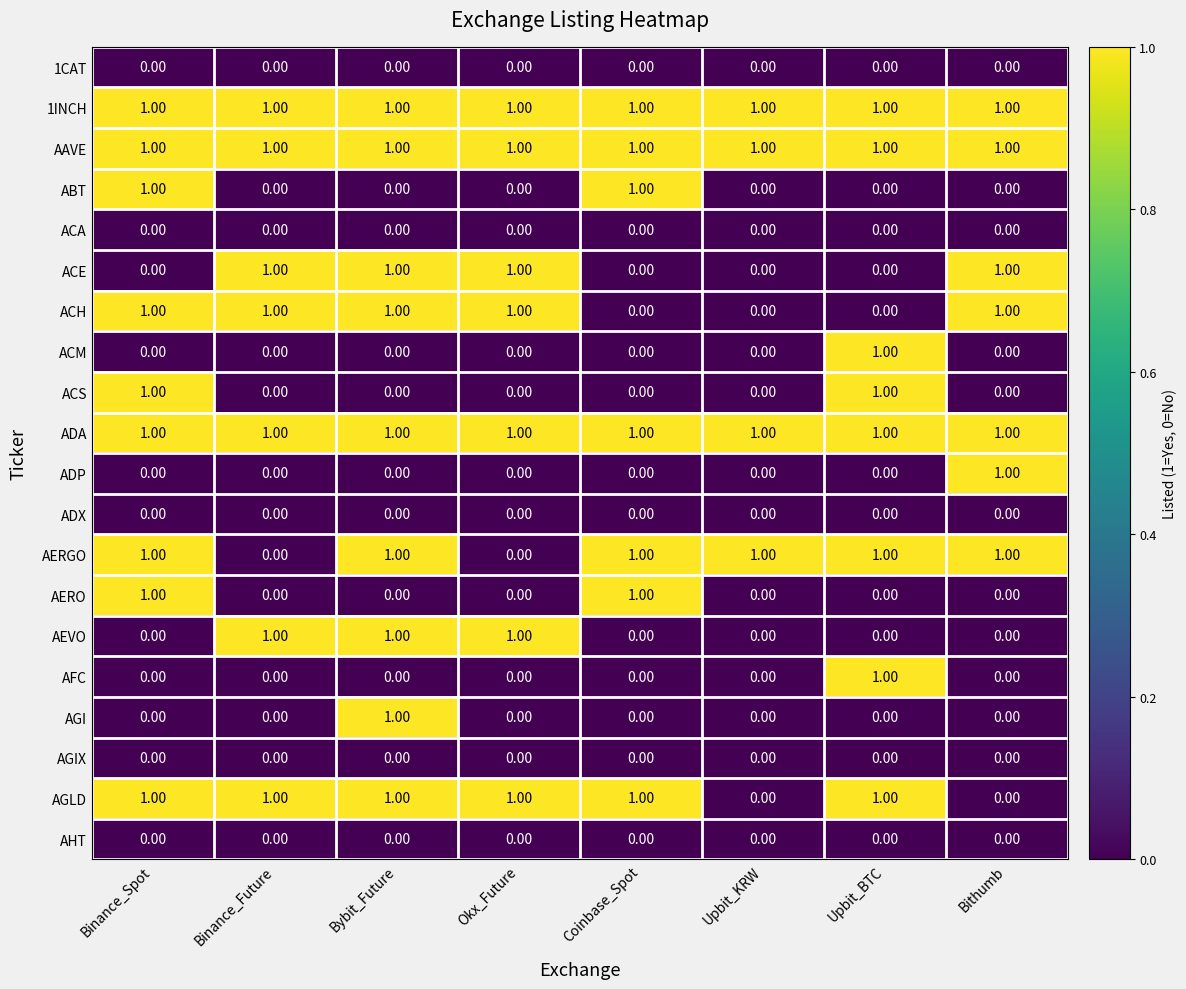

Is the value of 1CAT at Upbit_KRW greater than the value of ADP at Bithumb?

No